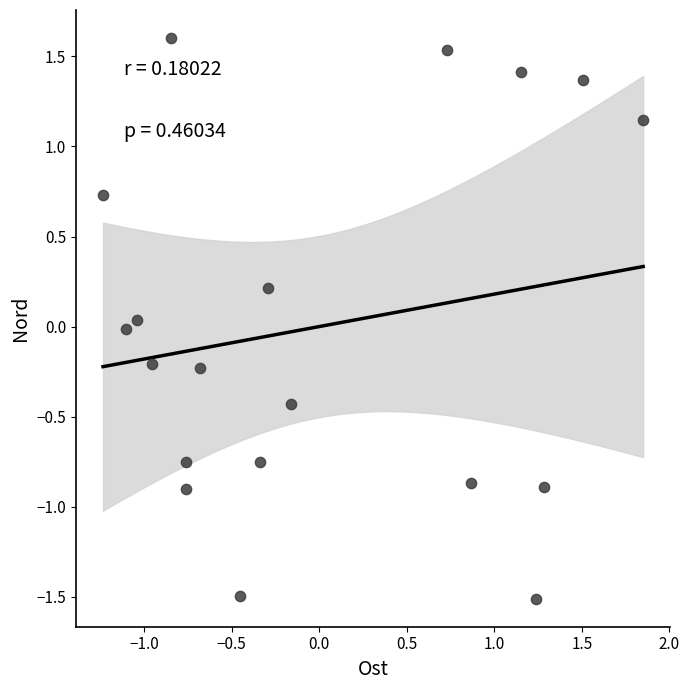

What is the range of Y values (max minus min)?

3.1